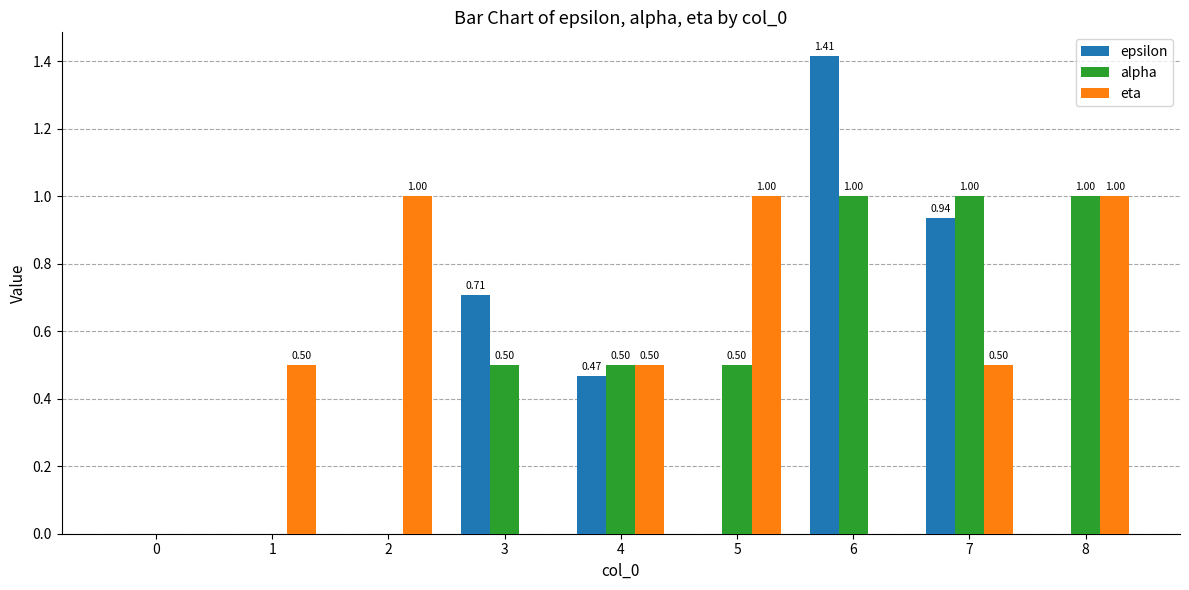

Between 4 and 6, which series saw the biggest shift?

epsilon